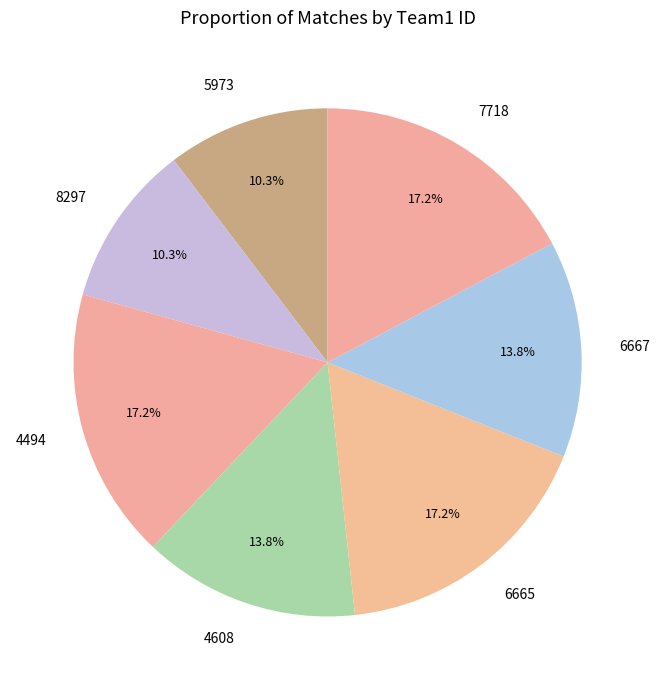

Count the number of slices in the pie.

7